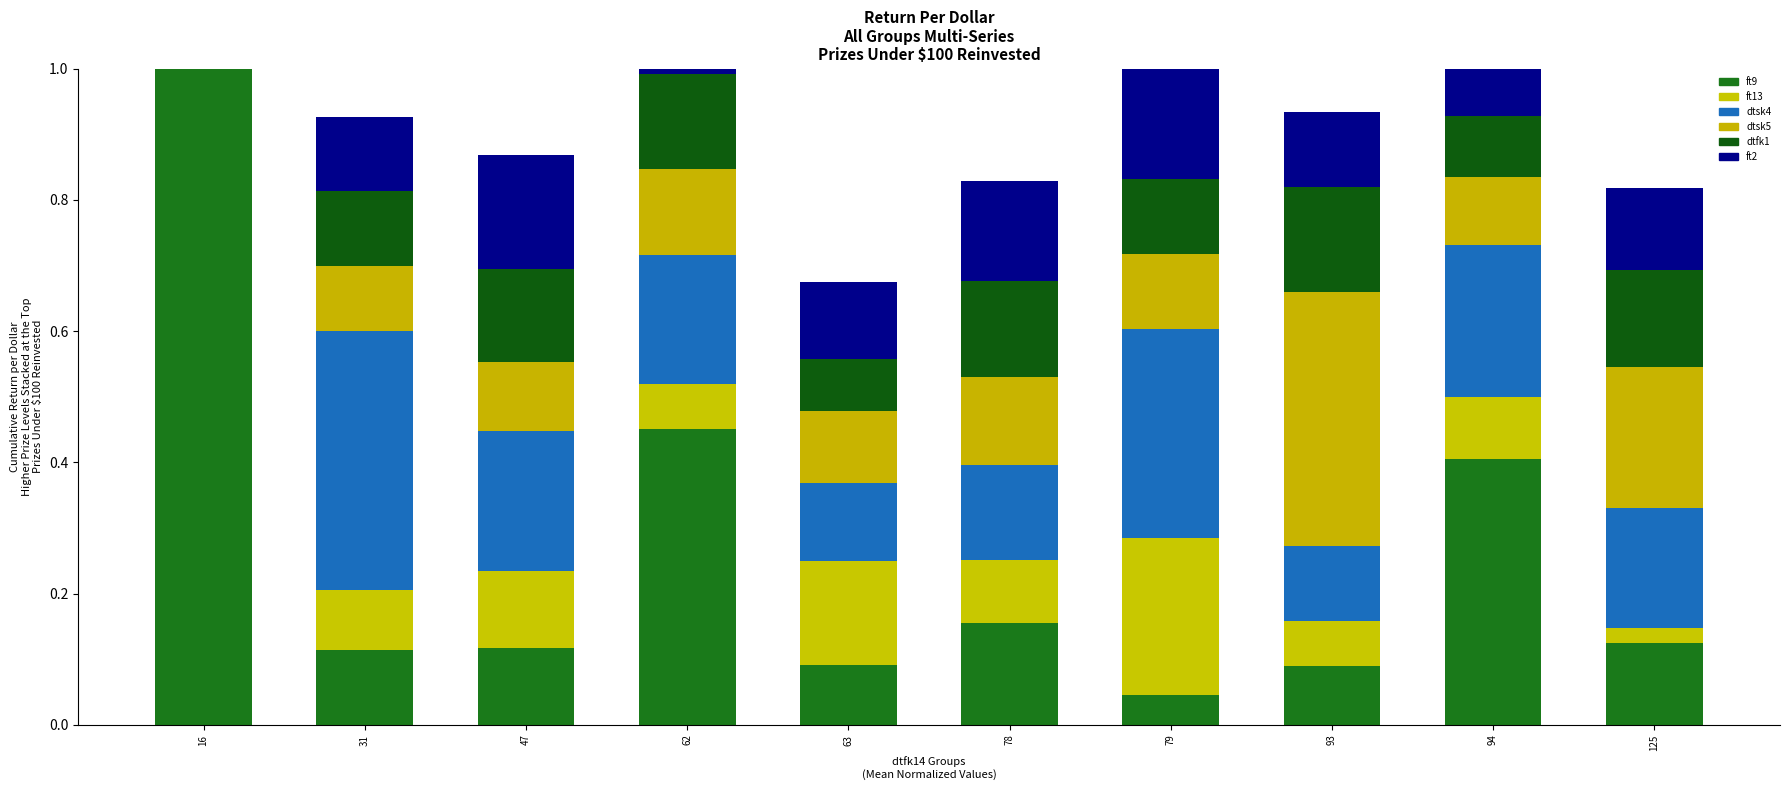

Read the dtfk1 value at 62.

0.1